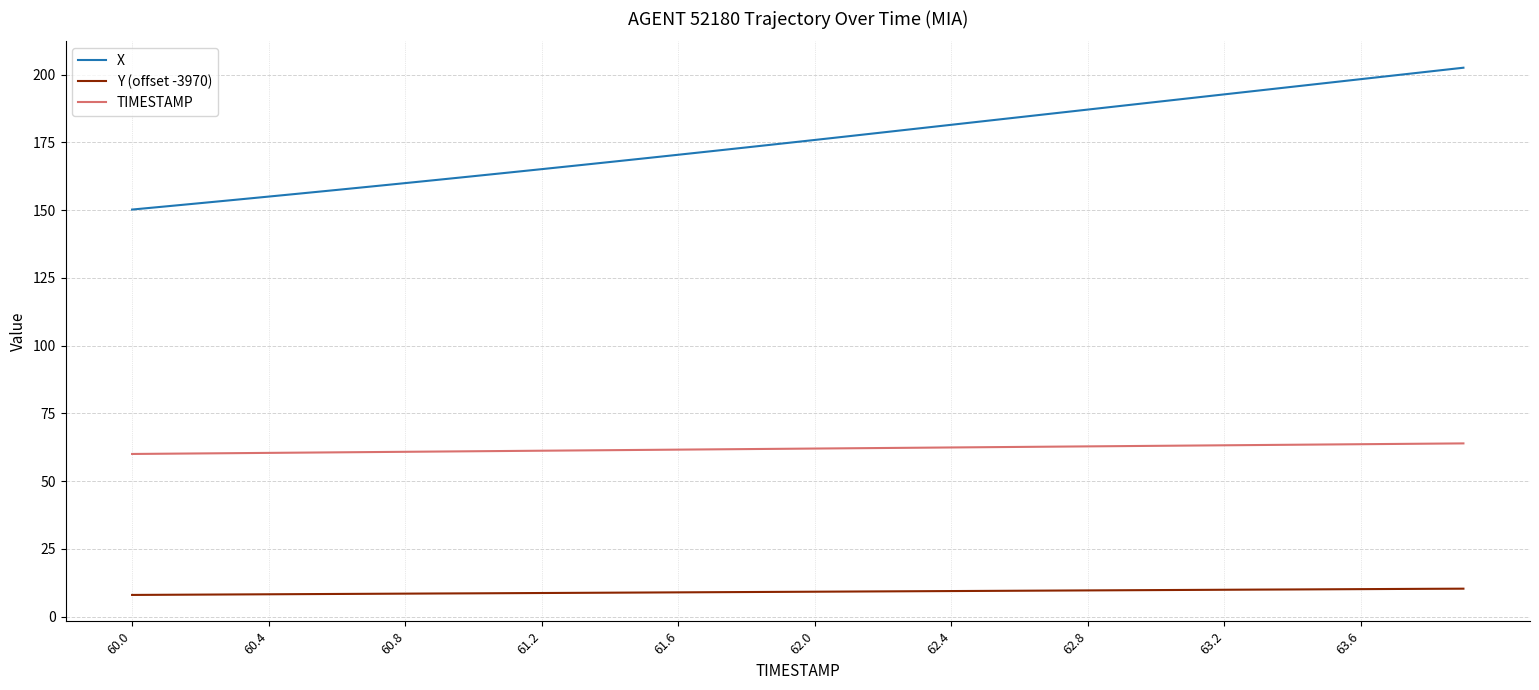

What is the smallest value displayed?

8.0